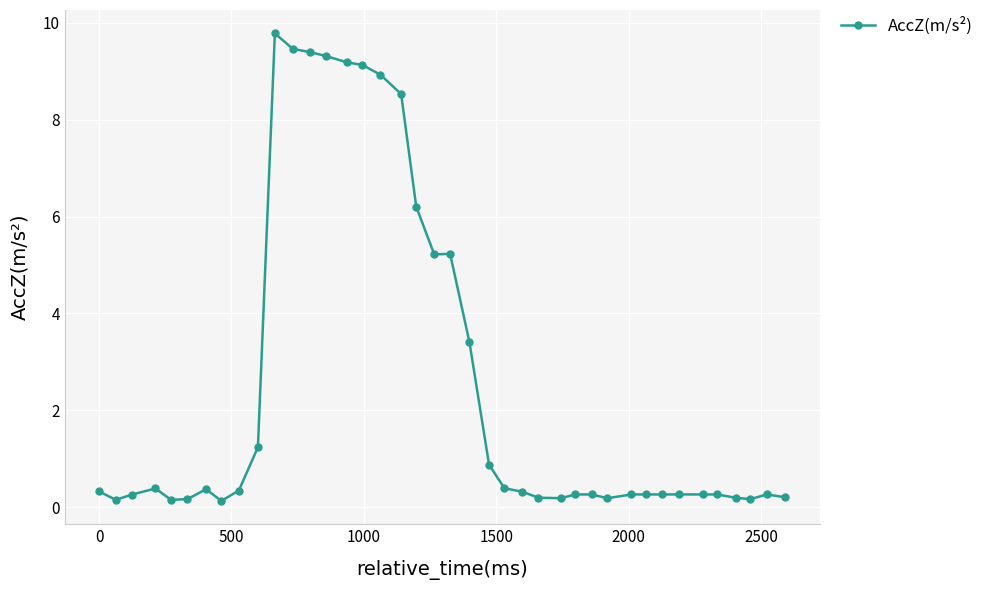

Does the chart have visible grid lines?

Yes